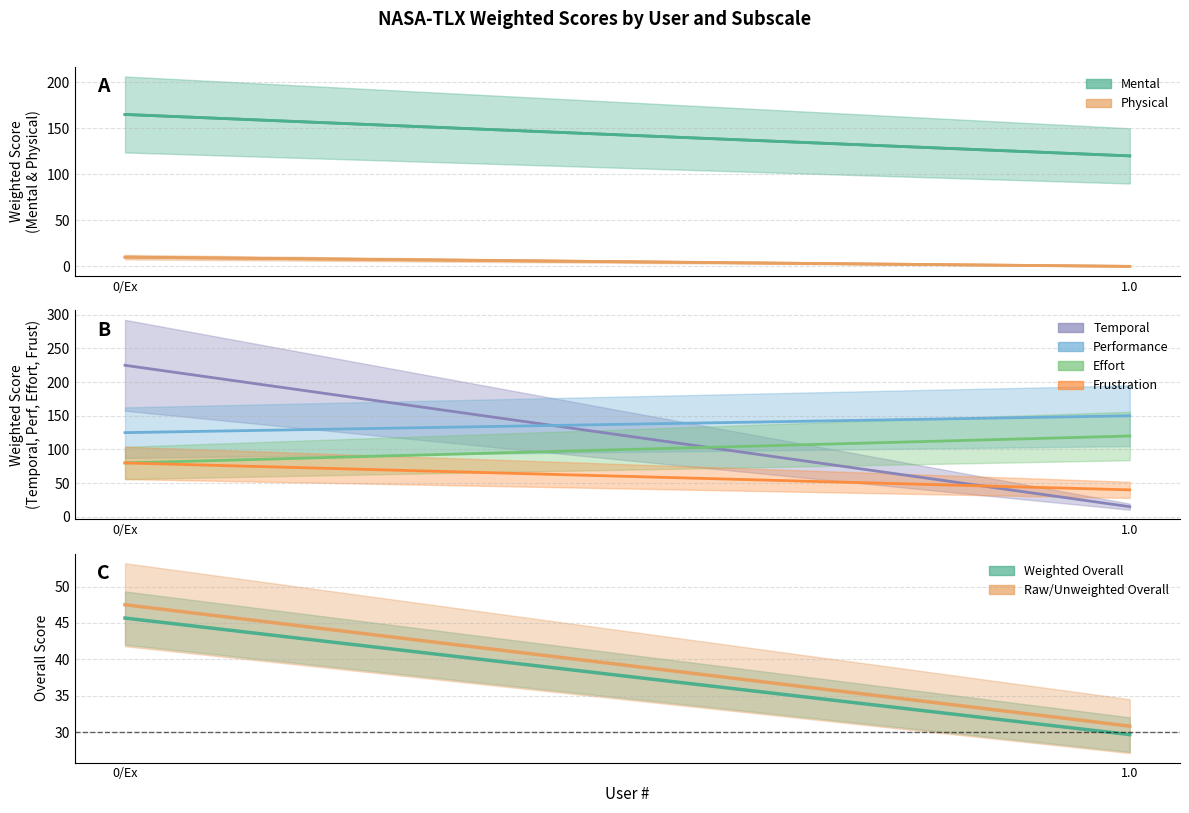

Reading right to left, extract all data points from this chart.

1.0=120	0/Ex=165